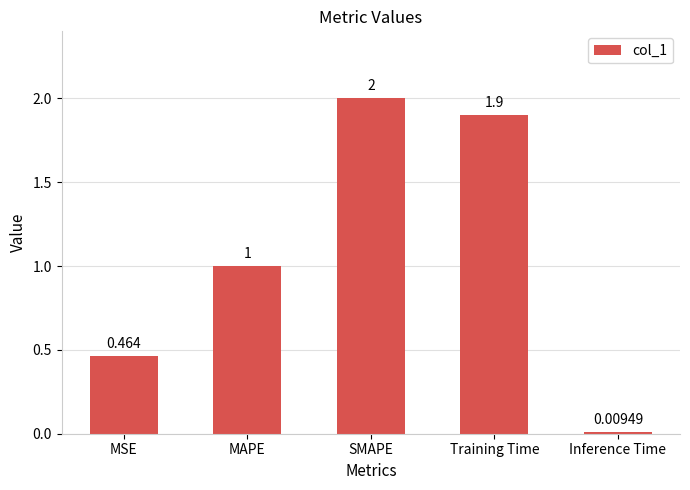

Rank the categories by value from lowest to highest.

Inference Time, MSE, MAPE, Training Time, SMAPE